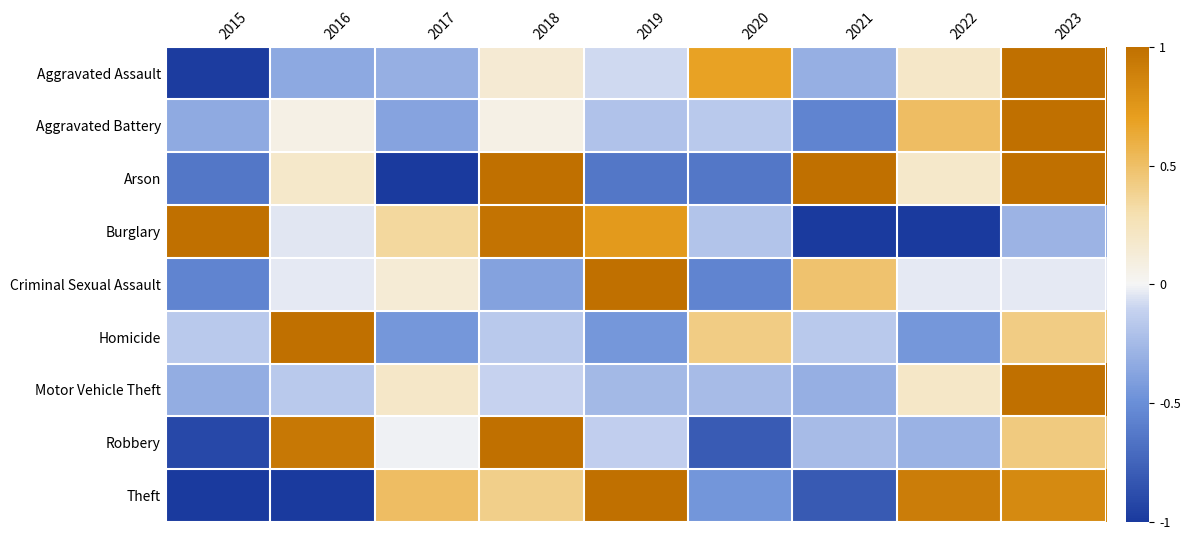

Between 2020 and 2022, which series saw the biggest shift?

Theft